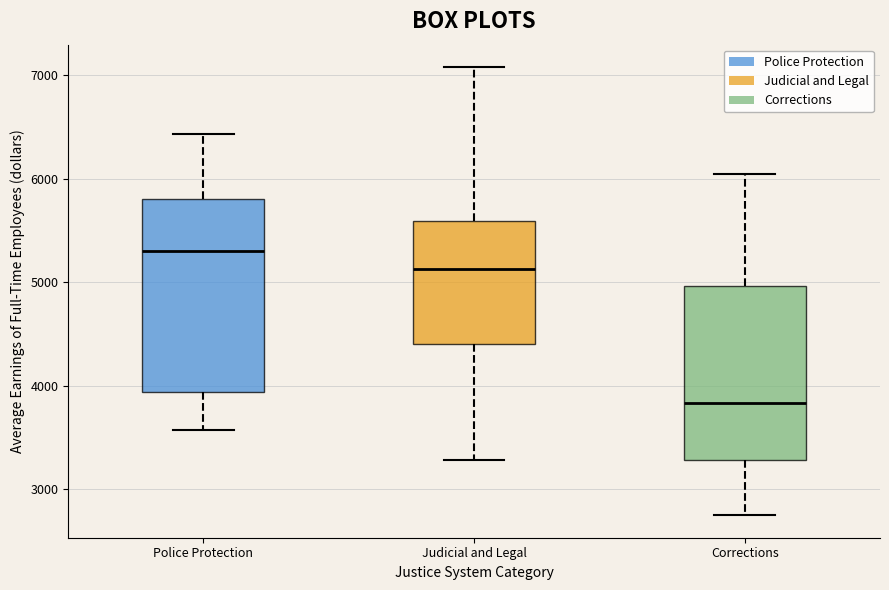

Reading left to right, transcribe this box plot: for each box, give where its median line is, the range the box spans, and where its two whiskers end, as read against the y-axis. The values are not printed on the chart, so give them approximately, as read against the axis.

Police Protection: median 5300, box 3900 to 5800, whiskers 3600 to 6400
Judicial and Legal: median 5100, box 4400 to 5600, whiskers 3300 to 7100
Corrections: median 3800, box 3300 to 5000, whiskers 2800 to 6000